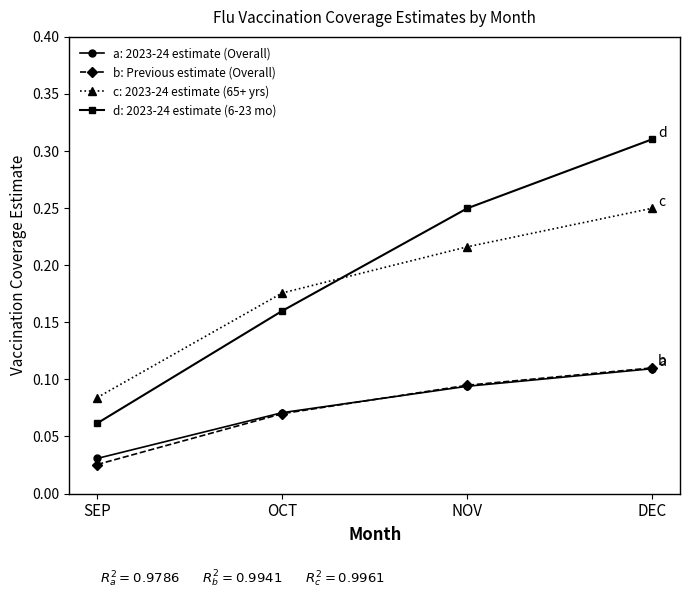

Which series has the largest range (max minus min)?

d: 2023-24 estimate (6-23 mo)